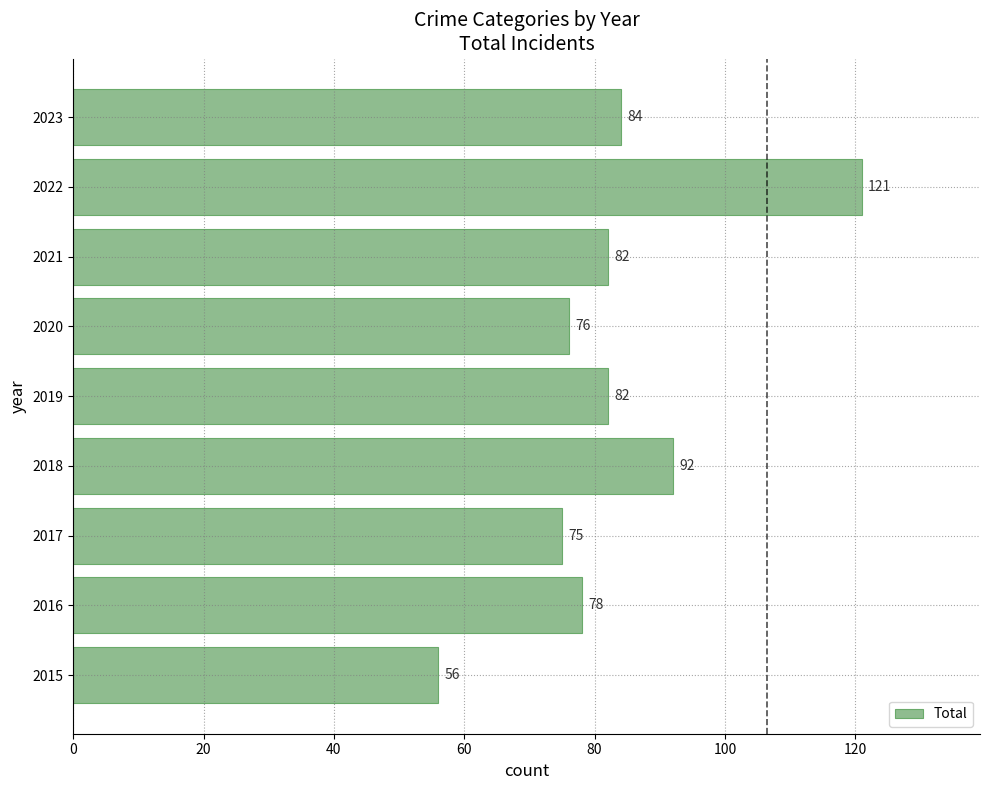

Which has a higher value, 2015 or 2020?

2020